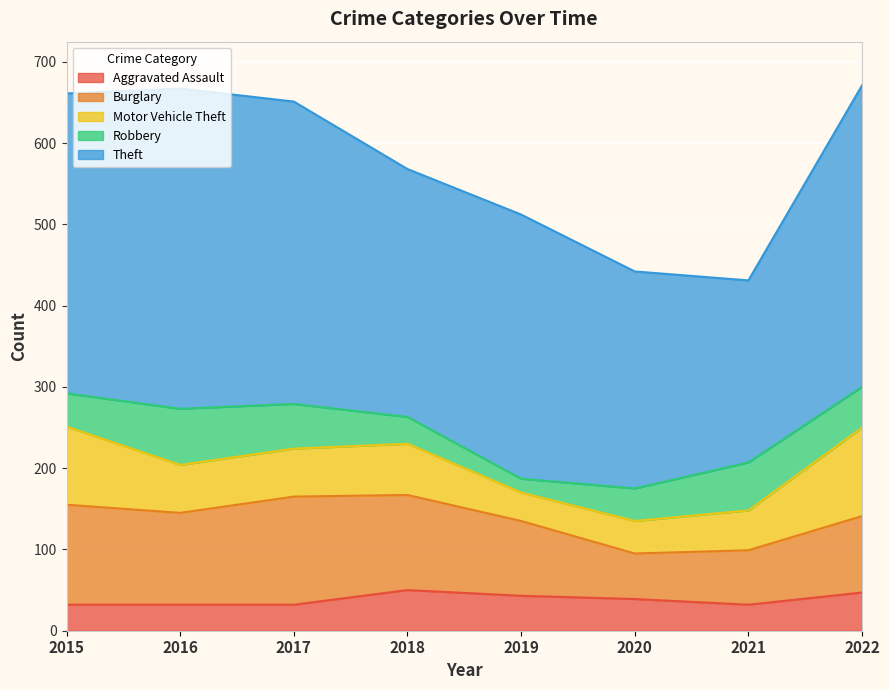

After their last crossing, which series has the higher values: Aggravated Assault or Motor Vehicle Theft?

Motor Vehicle Theft